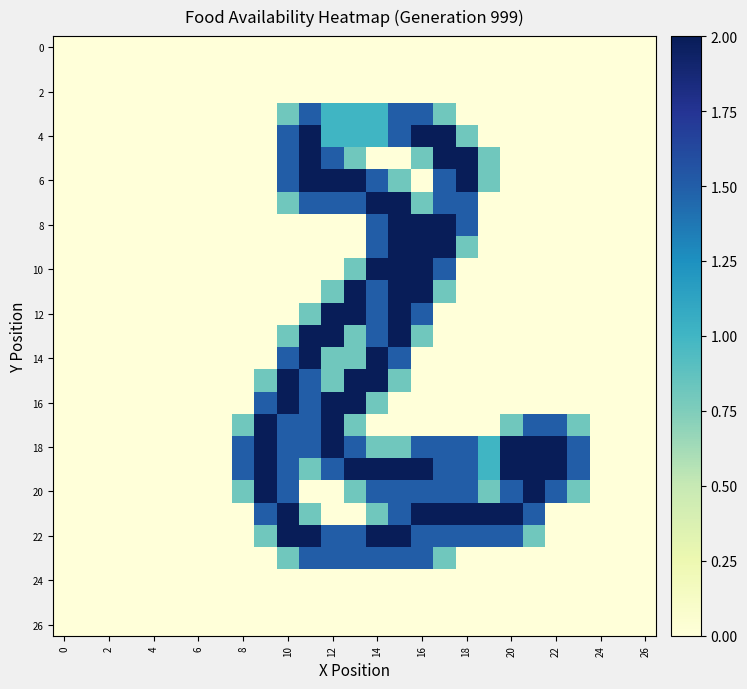

How many distinct data groups are displayed?

27